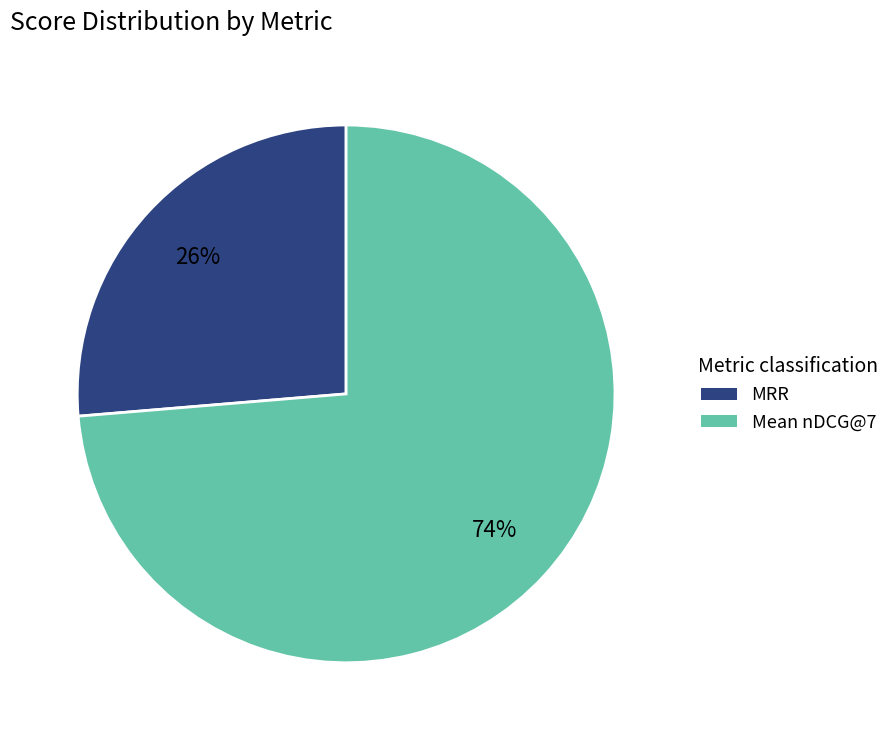

Do Mean nDCG@7 and MRR together represent more than half of the pie?

Yes